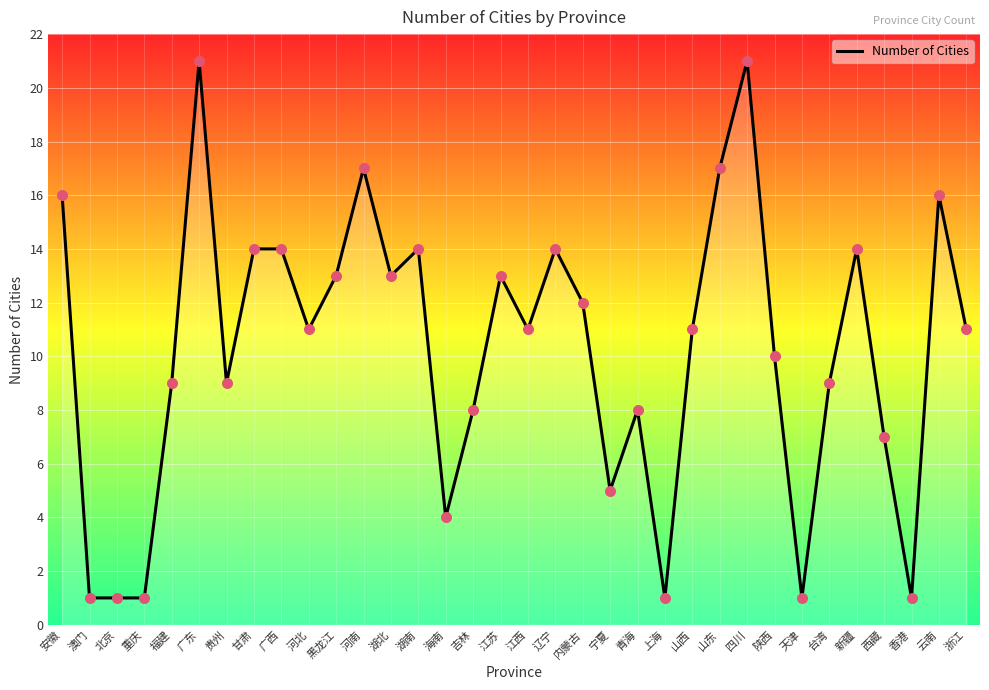

What is the change in value from 河北 to 天津?

-10